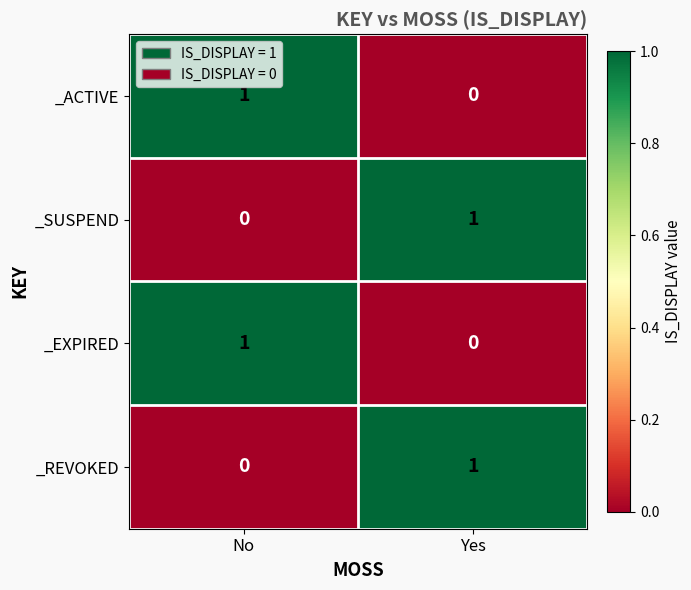

The _EXPIRED series shows 0 at No. True or false?

False